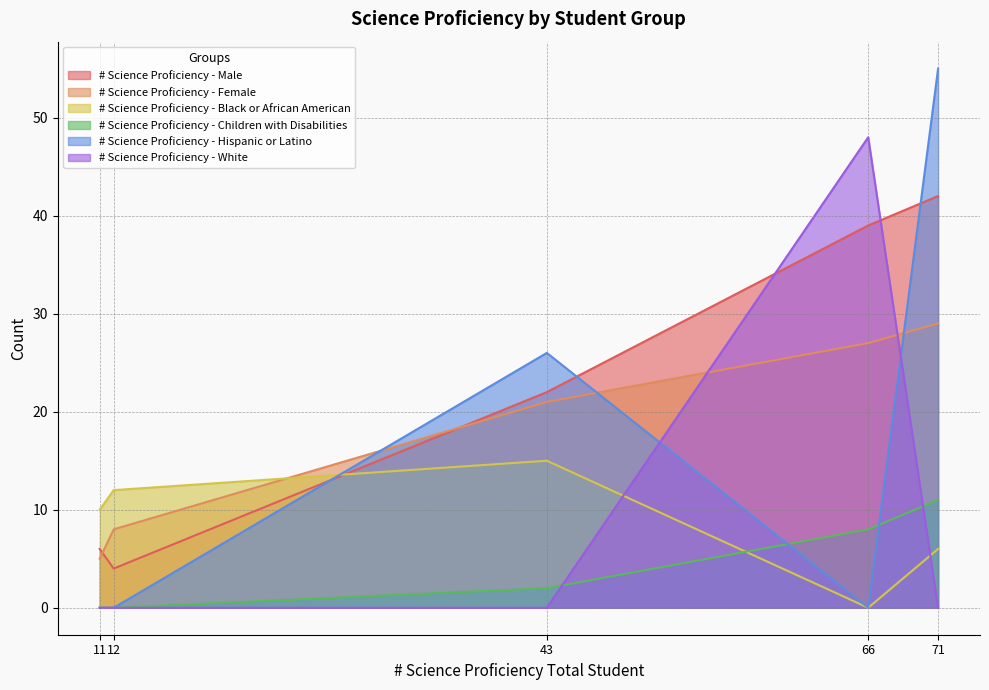

List the labels in order of # Science Proficiency - Male value, largest first.

71, 66, 43, 11, 12